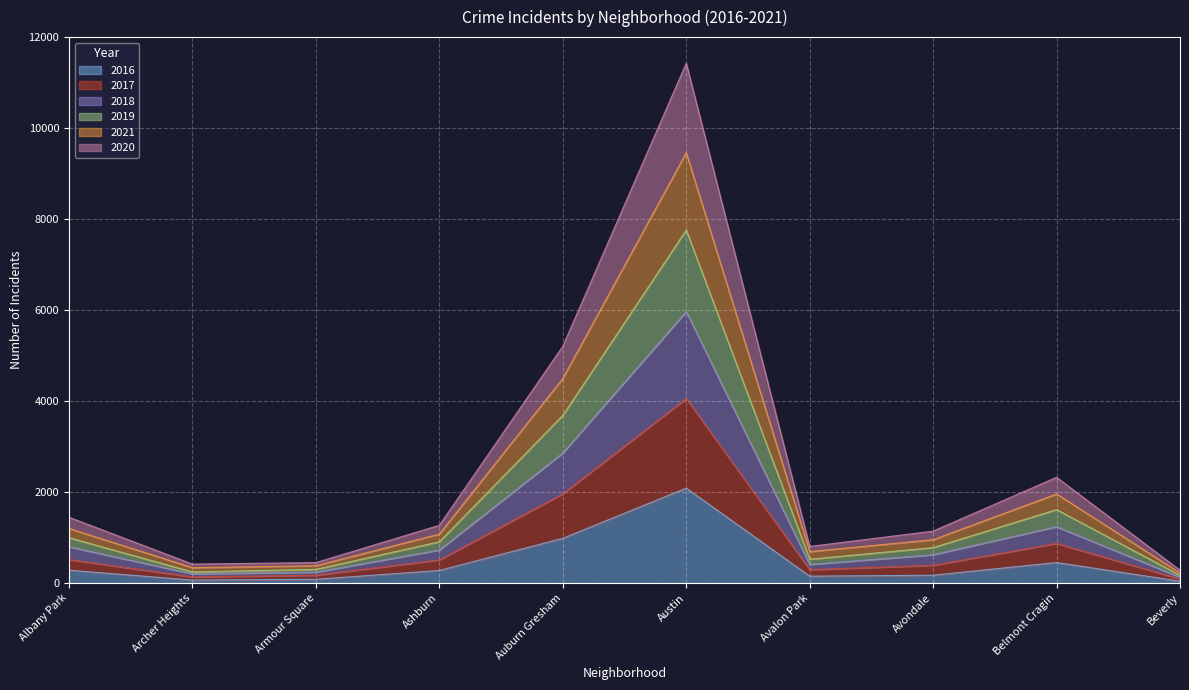

What is the total value across all series at Belmont Cragin?

2323